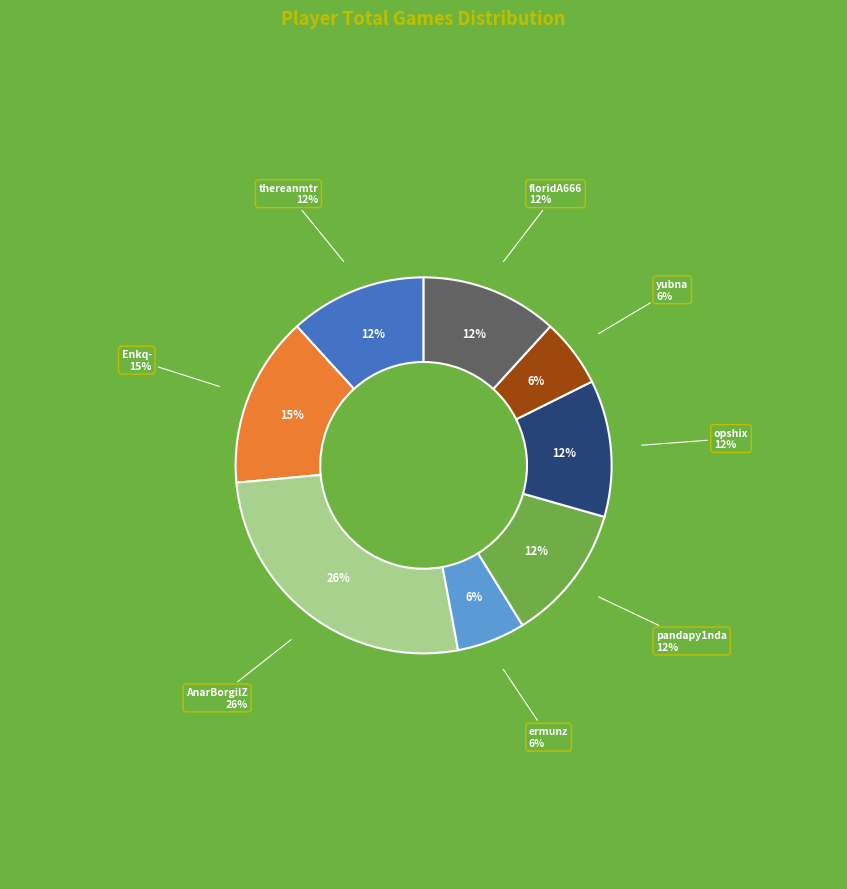

To the nearest percent, what portion does AnarBorgilZ represent?

26%